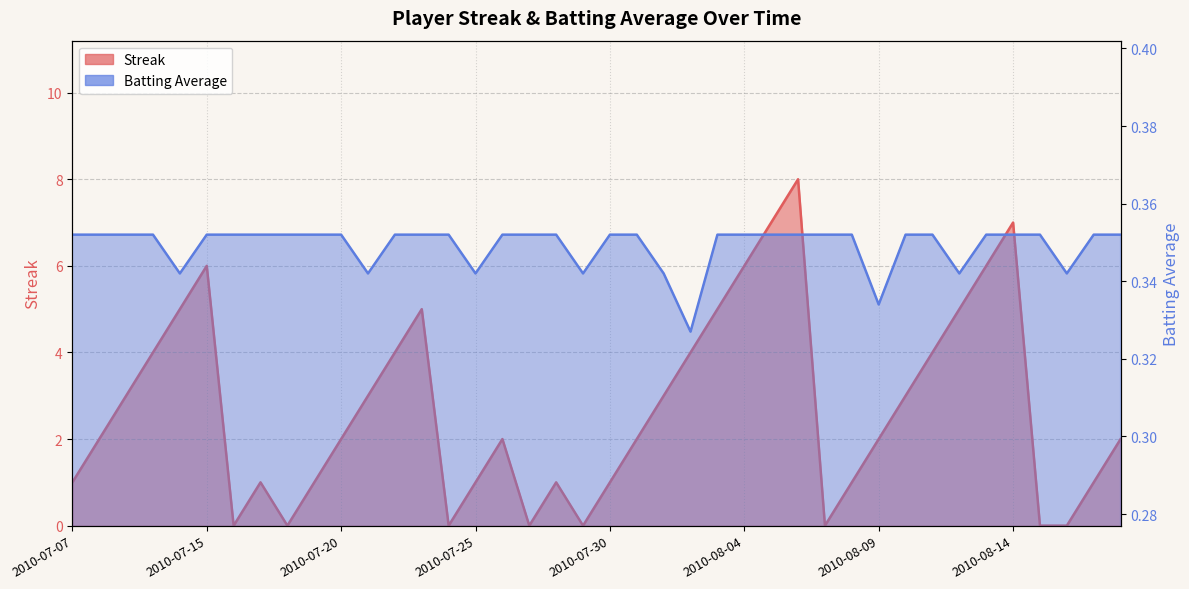

Count the Streak values in the range 1 to 5.

26